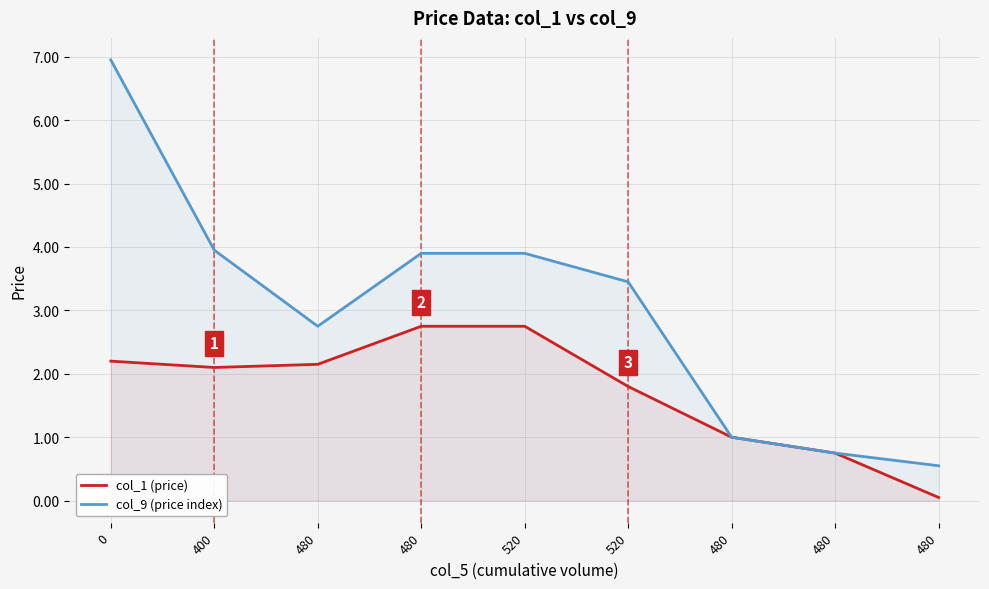

Rank the series by their average value, from lowest to highest.

col_1 (price), col_9 (price index)